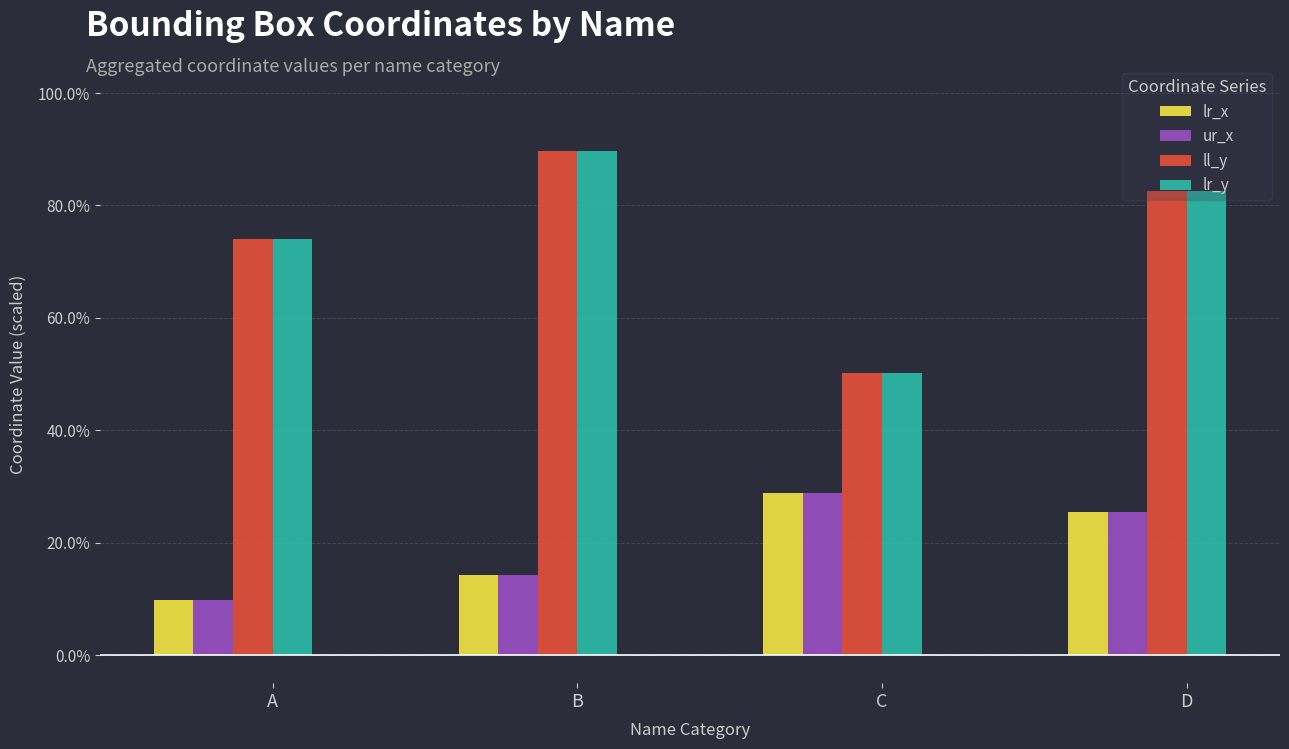

What is the average value of the ur_x series?

0.2